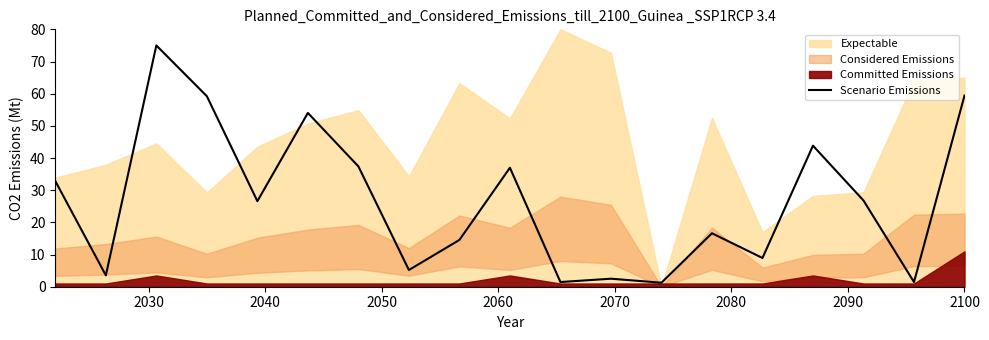

Is it true that the value at 2050 is 102.7?

False